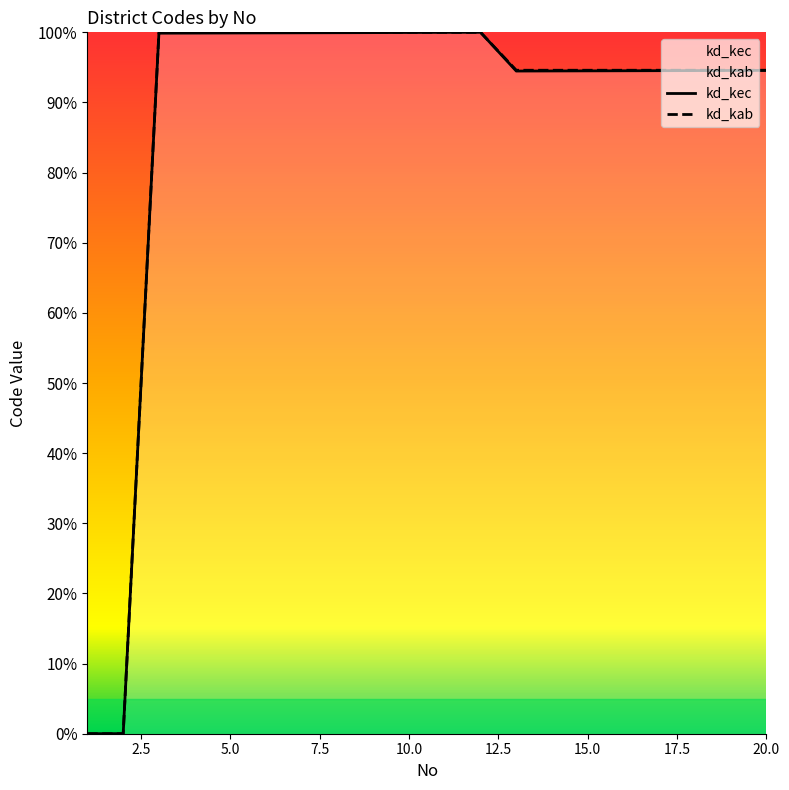

How many categories are shown in the chart?

20